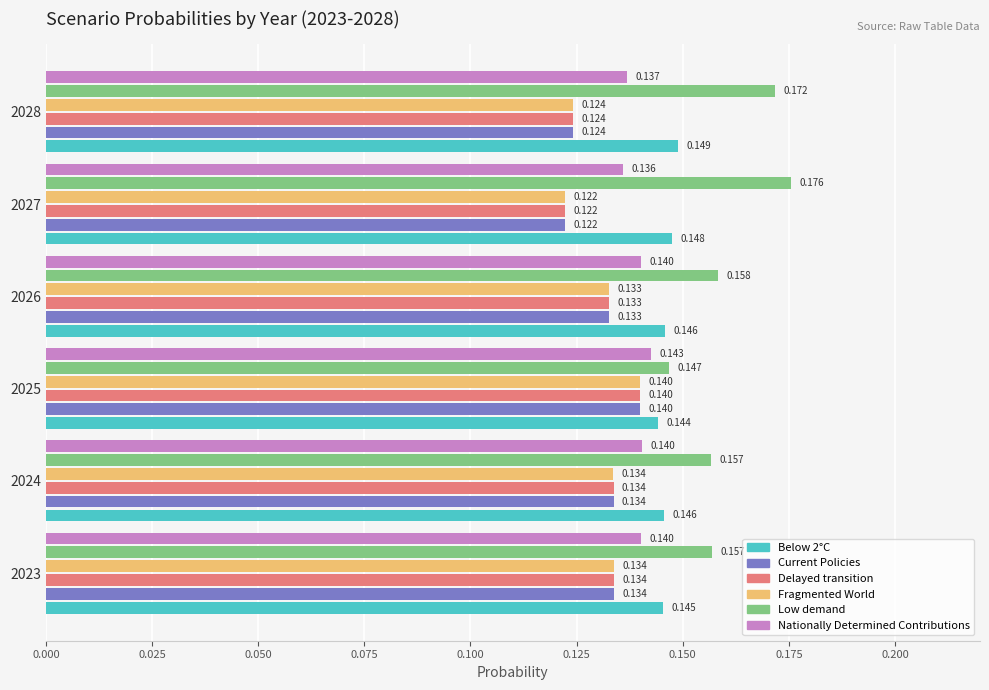

At how many categories does at least one series exceed 0?

6